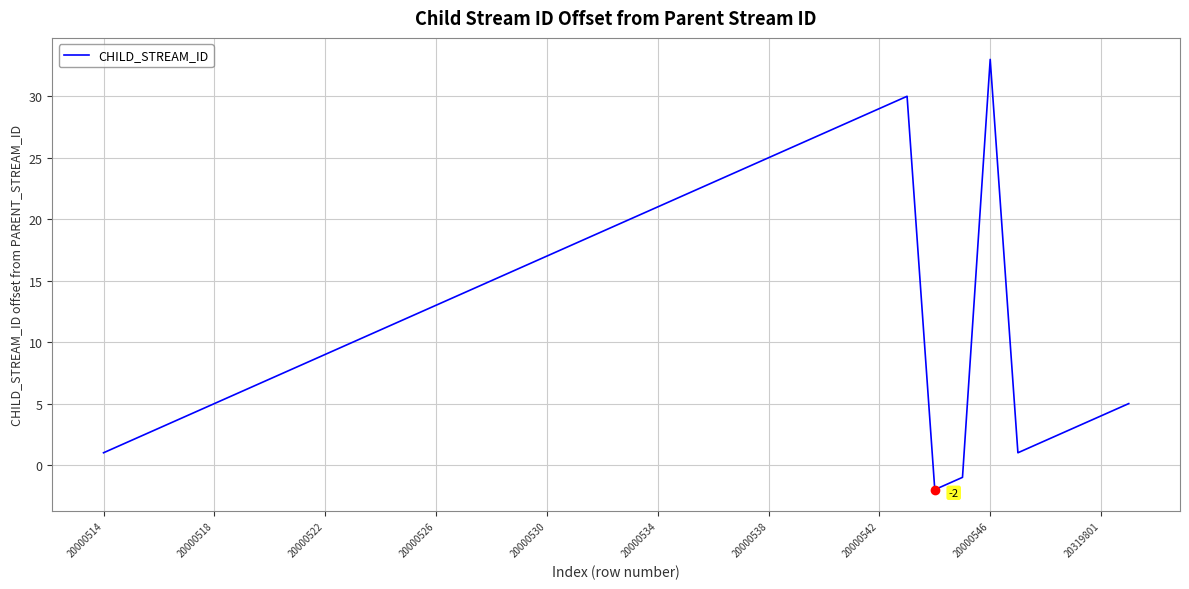

What is the greatest value displayed?

33